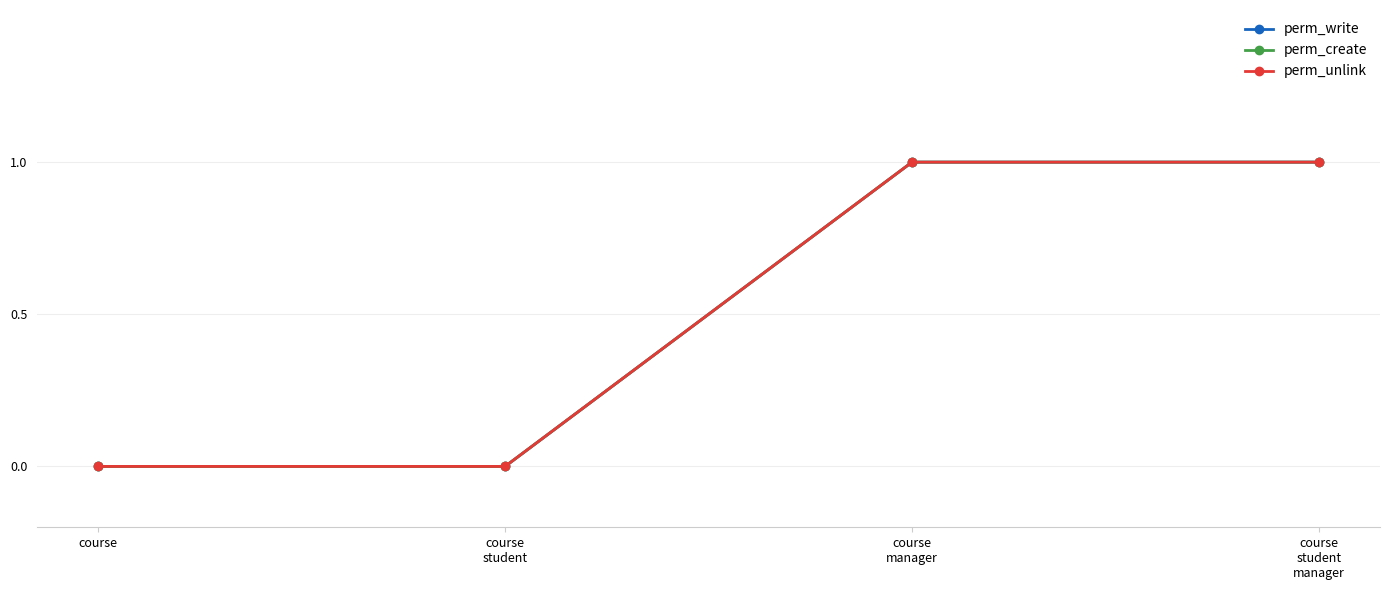

How many perm_create values are between 0 and 1?

4